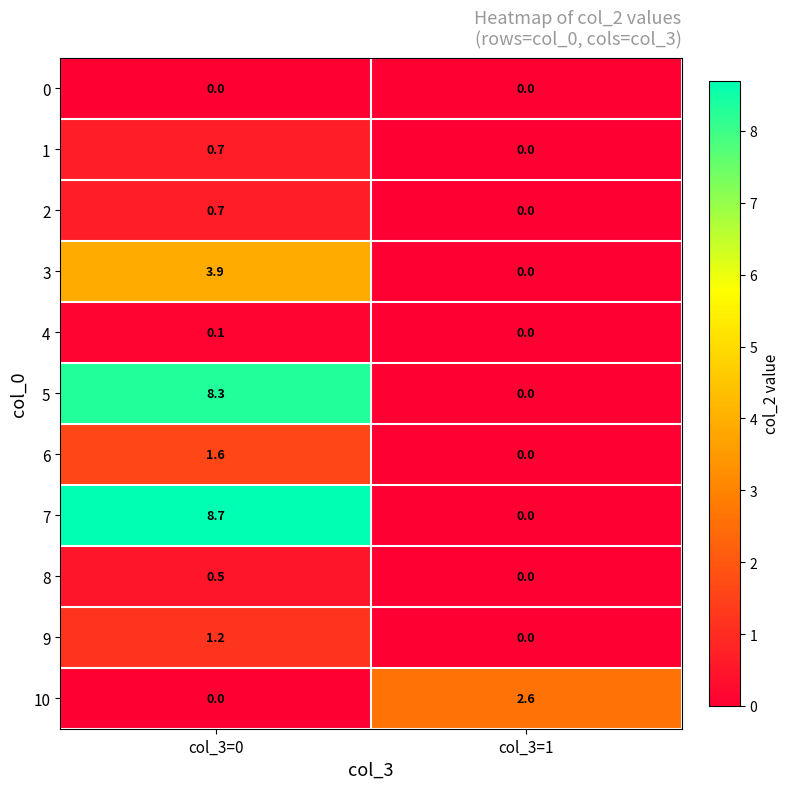

What is the total value across all series at col_3=0?

25.7